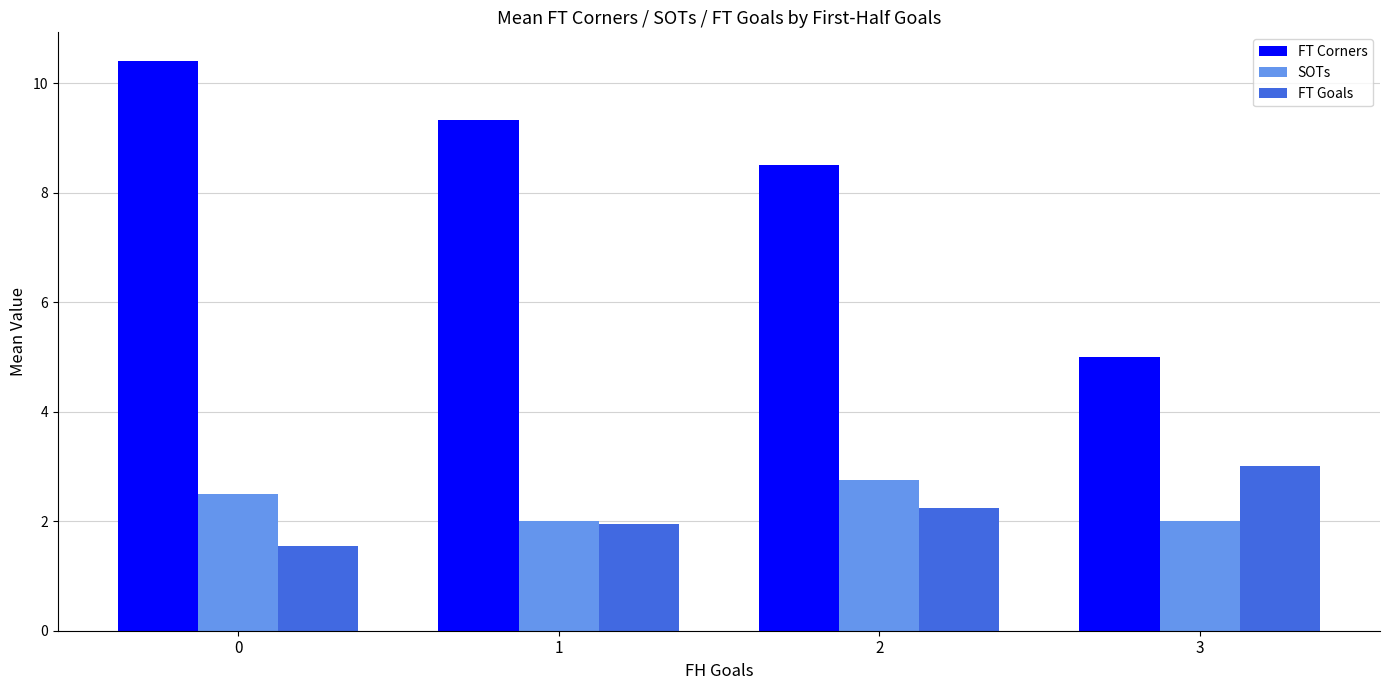

What is the maximum value shown in the chart?

10.4